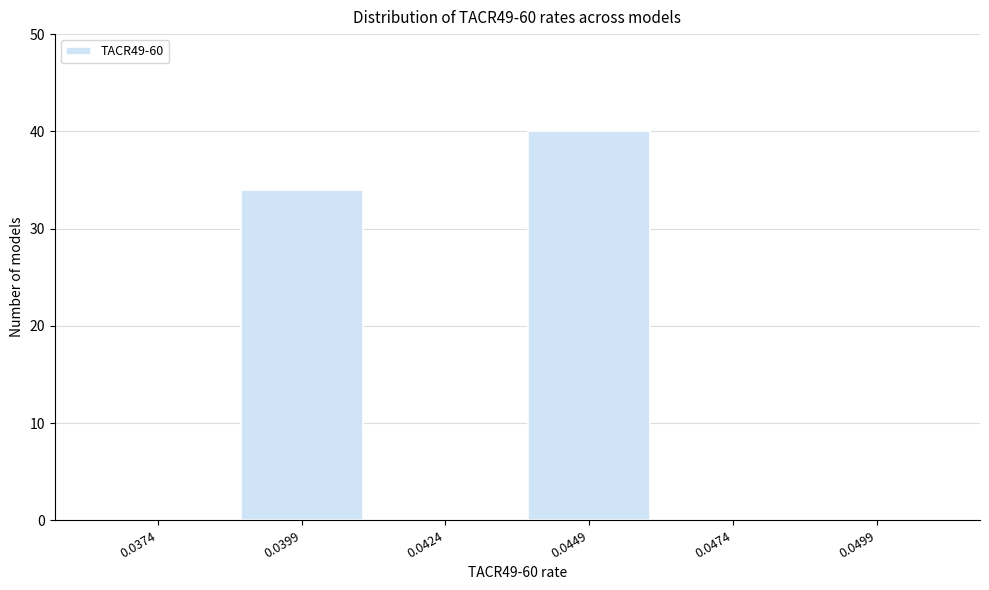

Reading right to left, list all the values displayed in this chart.

0.0499=0	0.0474=0	0.0449=40	0.0424=0	0.0399=34	0.0374=0